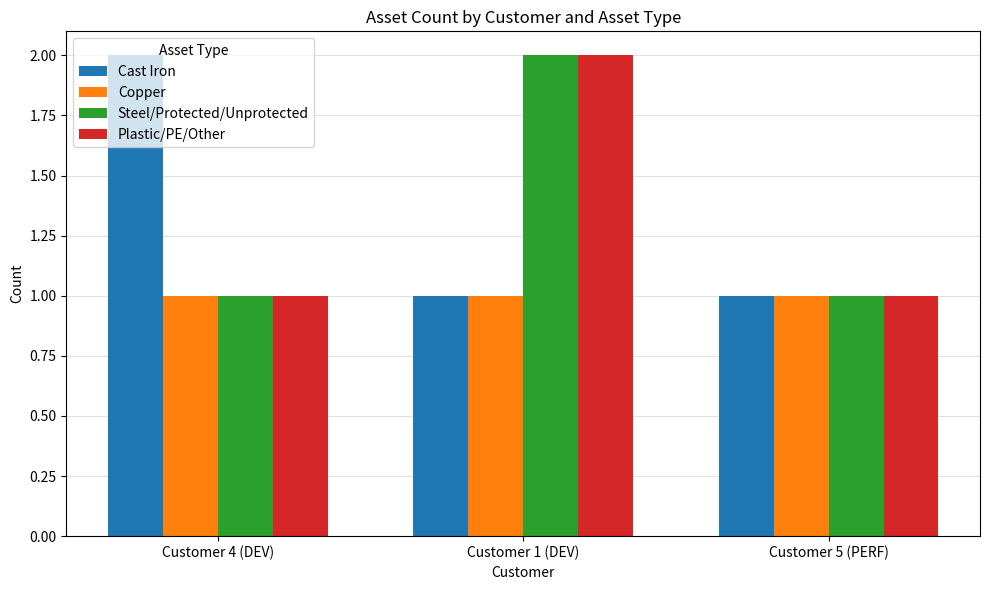

What is the value of the Copper bar at the 2nd from the left?

1